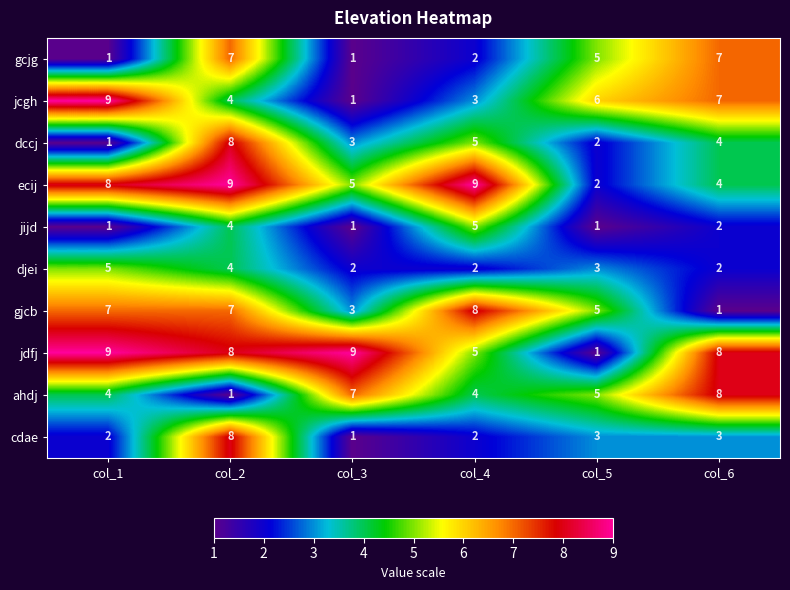

The value of ecij at col_3 is 5. True or false?

True